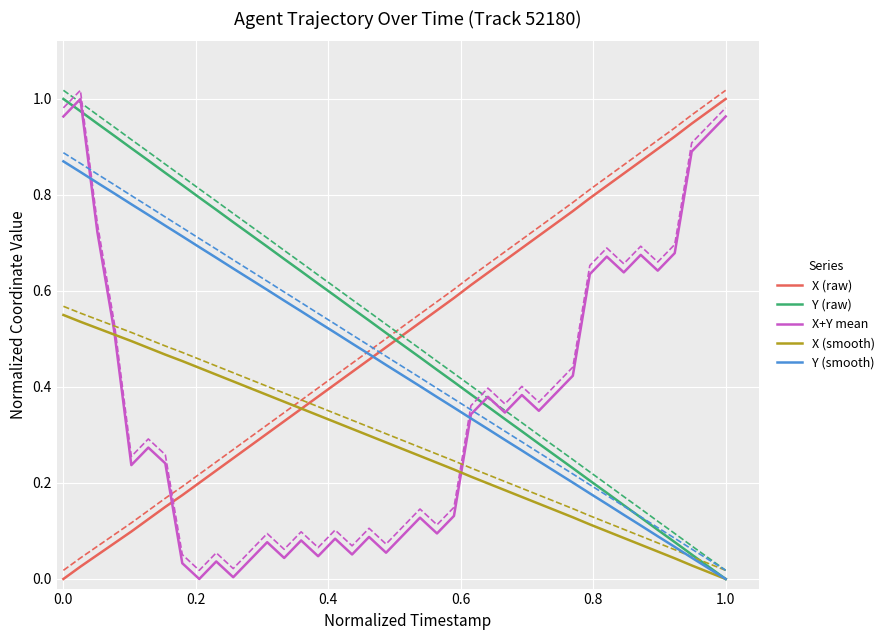

How many values in the X+Y mean series exceed 0?

39